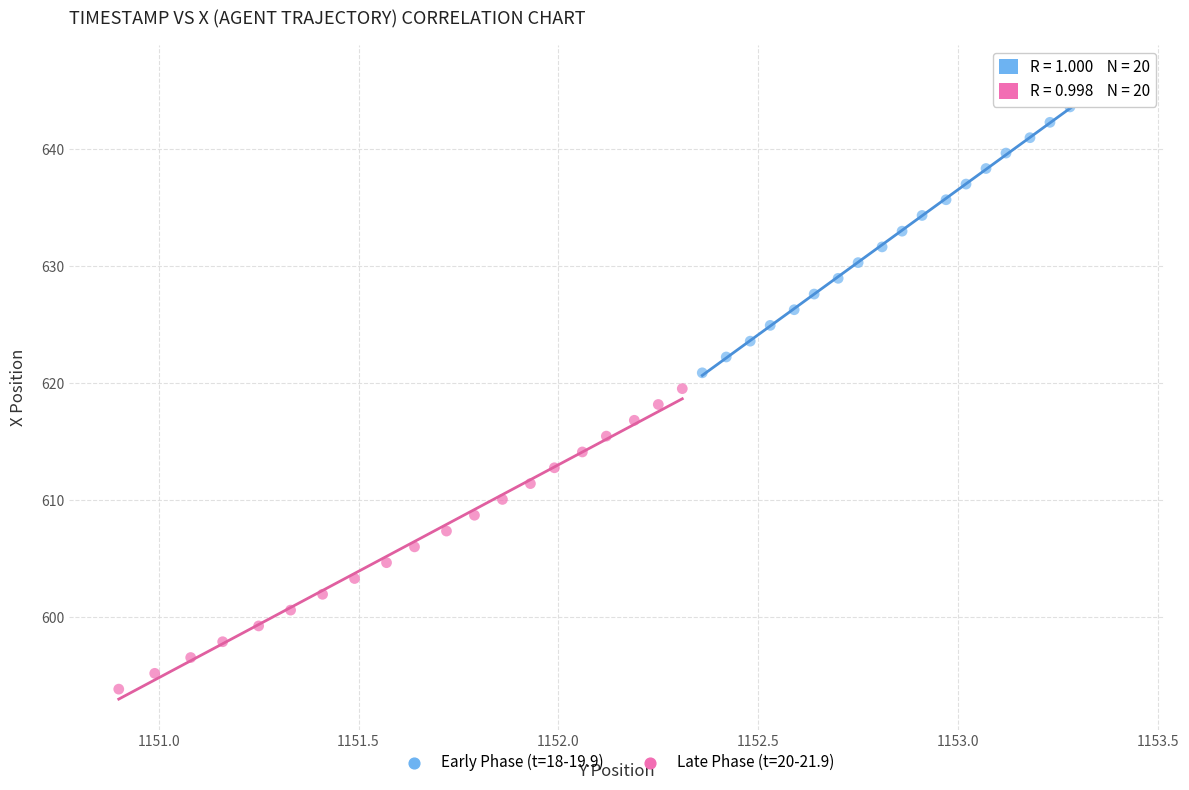

Which series reaches the minimum Y coordinate?

Late Phase (t=20-21.9)